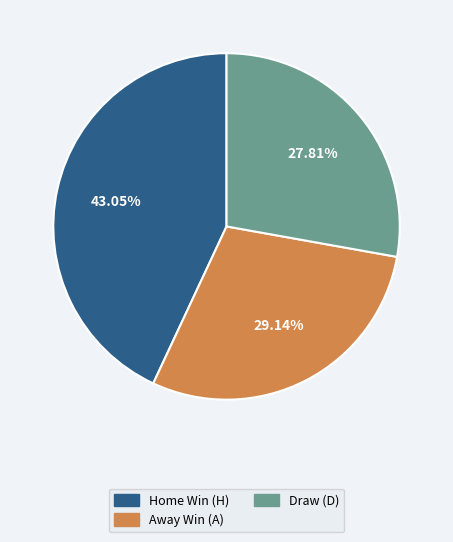

Rank the categories by value from highest to lowest.

Home Win (H), Away Win (A), Draw (D)